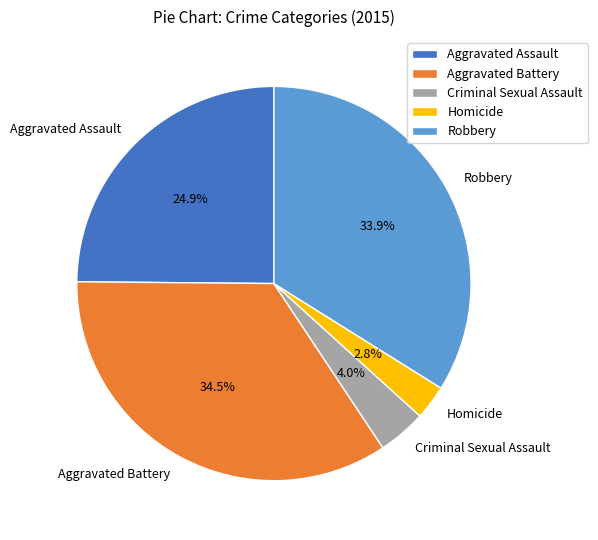

Combined, do Robbery and Aggravated Assault account for over 50%?

Yes